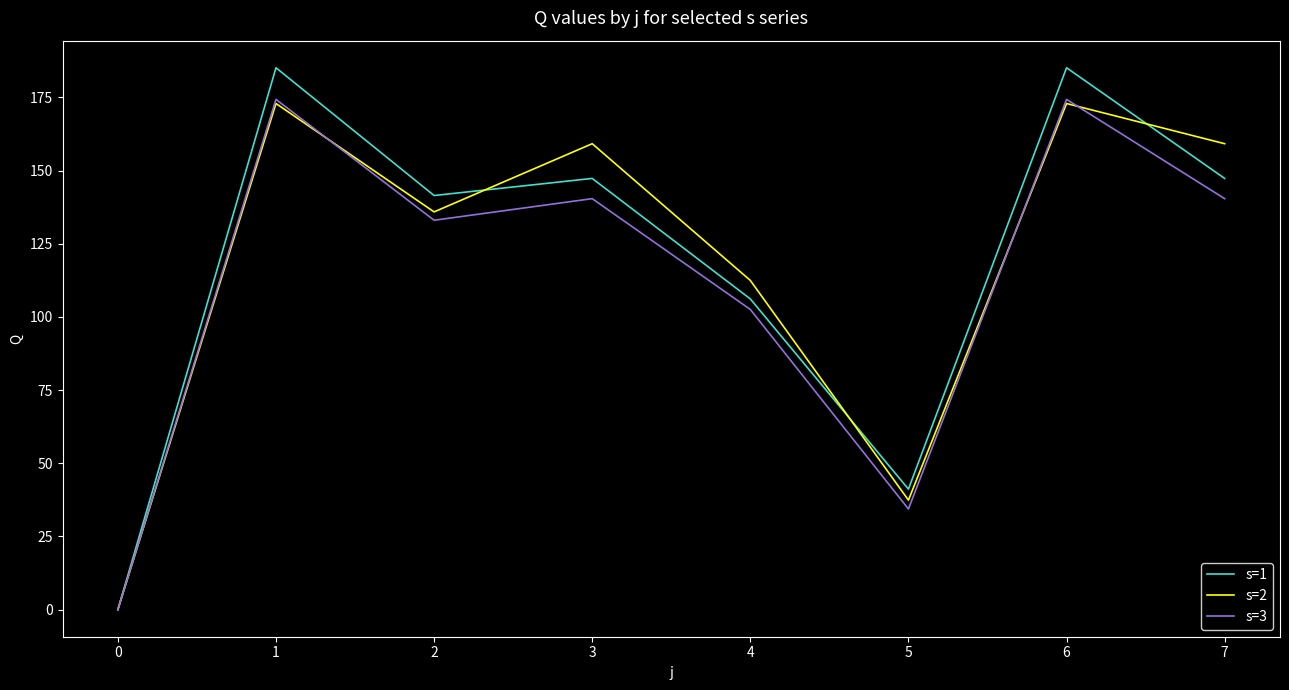

The s=2 series shows 0.0 at 0. True or false?

True